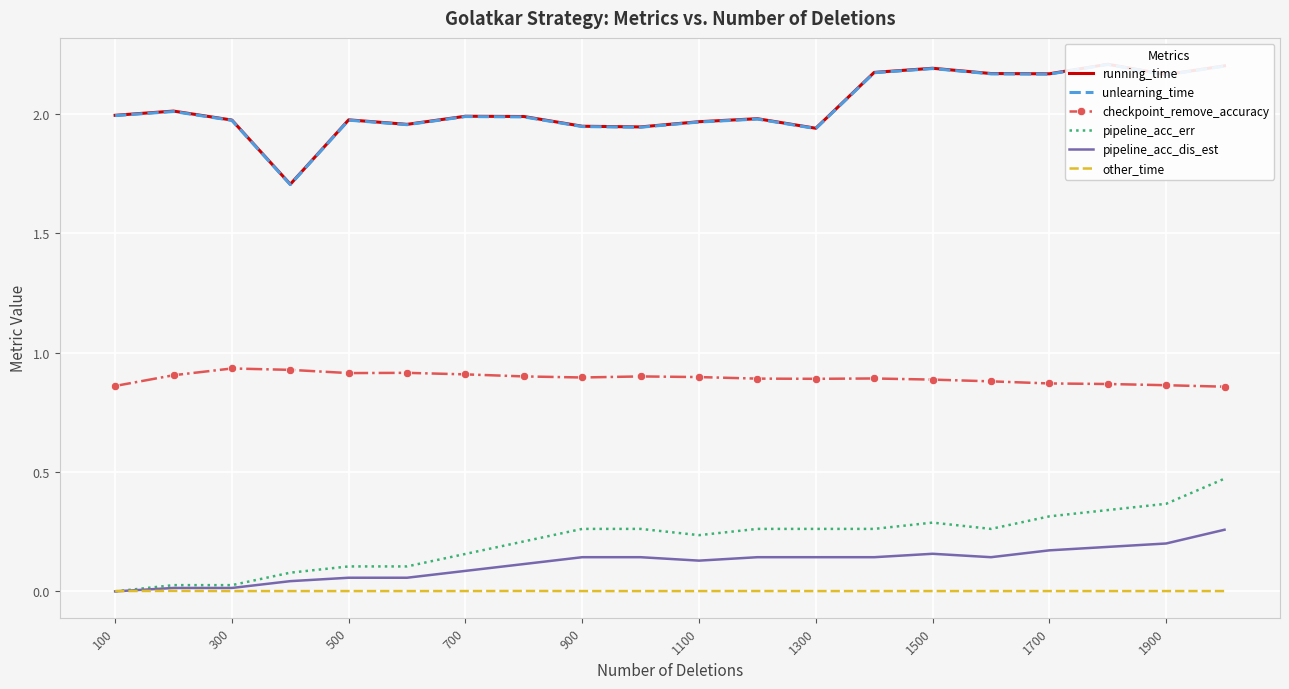

True or false: other_time has a value of 0.0 at 900.

True